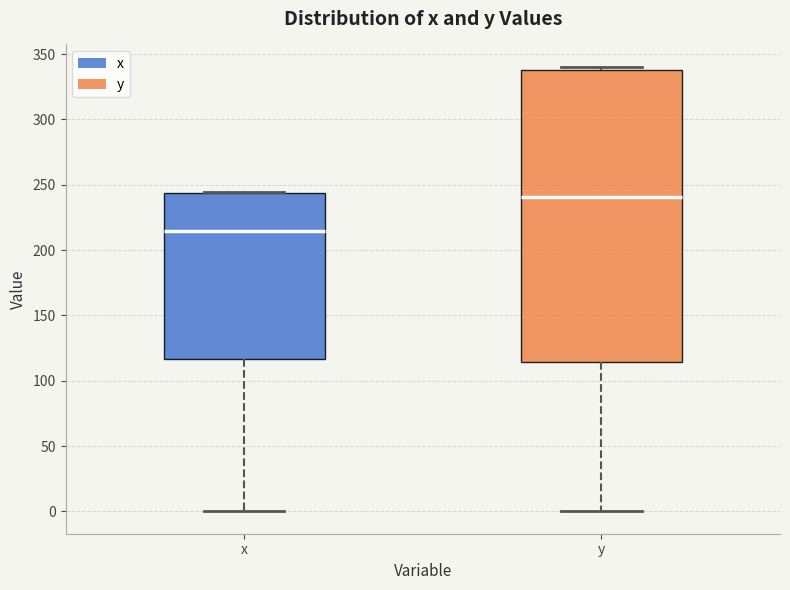

Which box has the lowest median line?

x